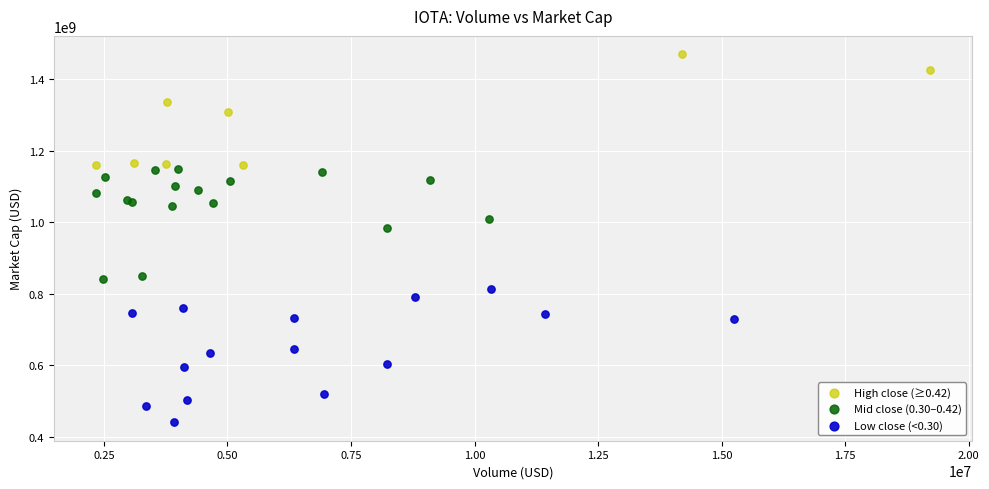

Which series contains the lowest Y value?

Low close (<0.30)